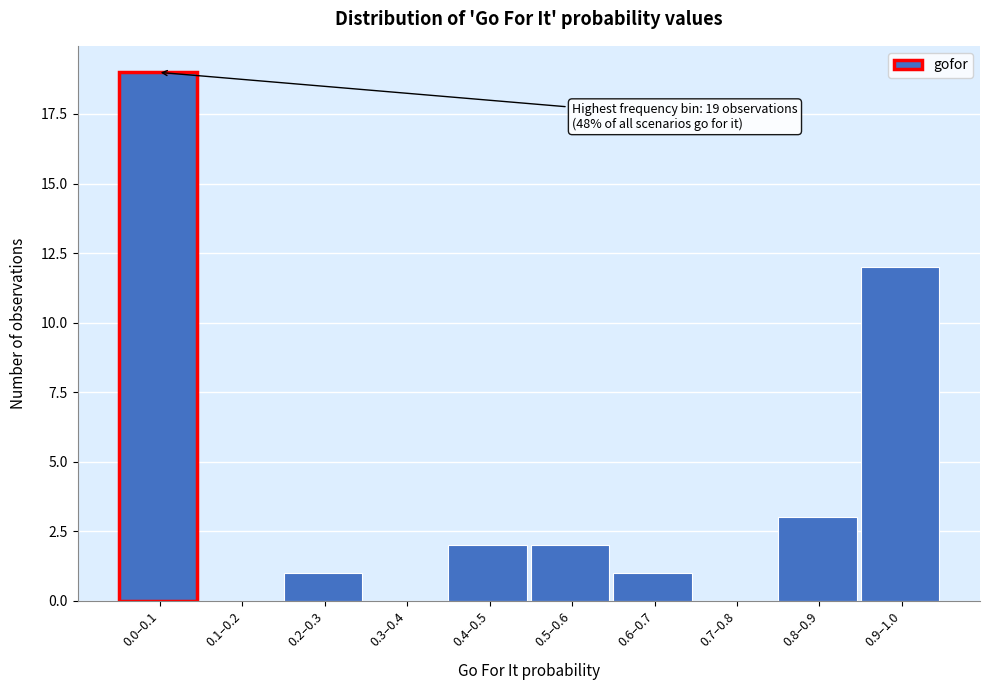

Reading left to right, what are all the values shown in this chart?

0.0–0.1=19	0.1–0.2=0	0.2–0.3=1	0.3–0.4=0	0.4–0.5=2	0.5–0.6=2	0.6–0.7=1	0.7–0.8=0	0.8–0.9=3	0.9–1.0=12